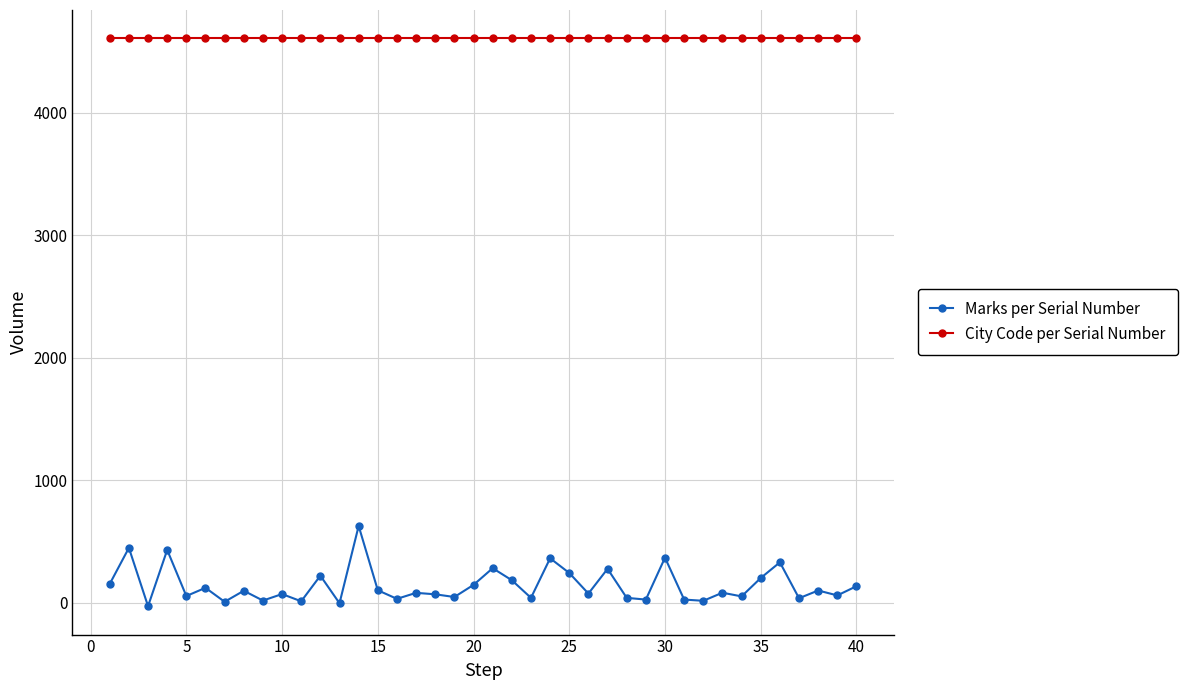

What is the maximum value shown in the chart?

4607